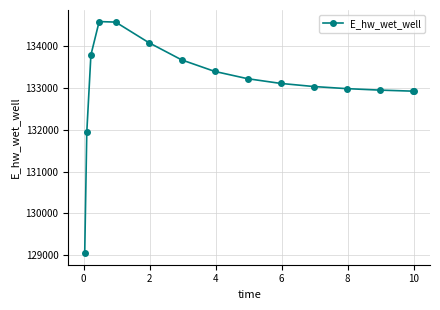

What is the minimum value shown in the chart?

129053.2